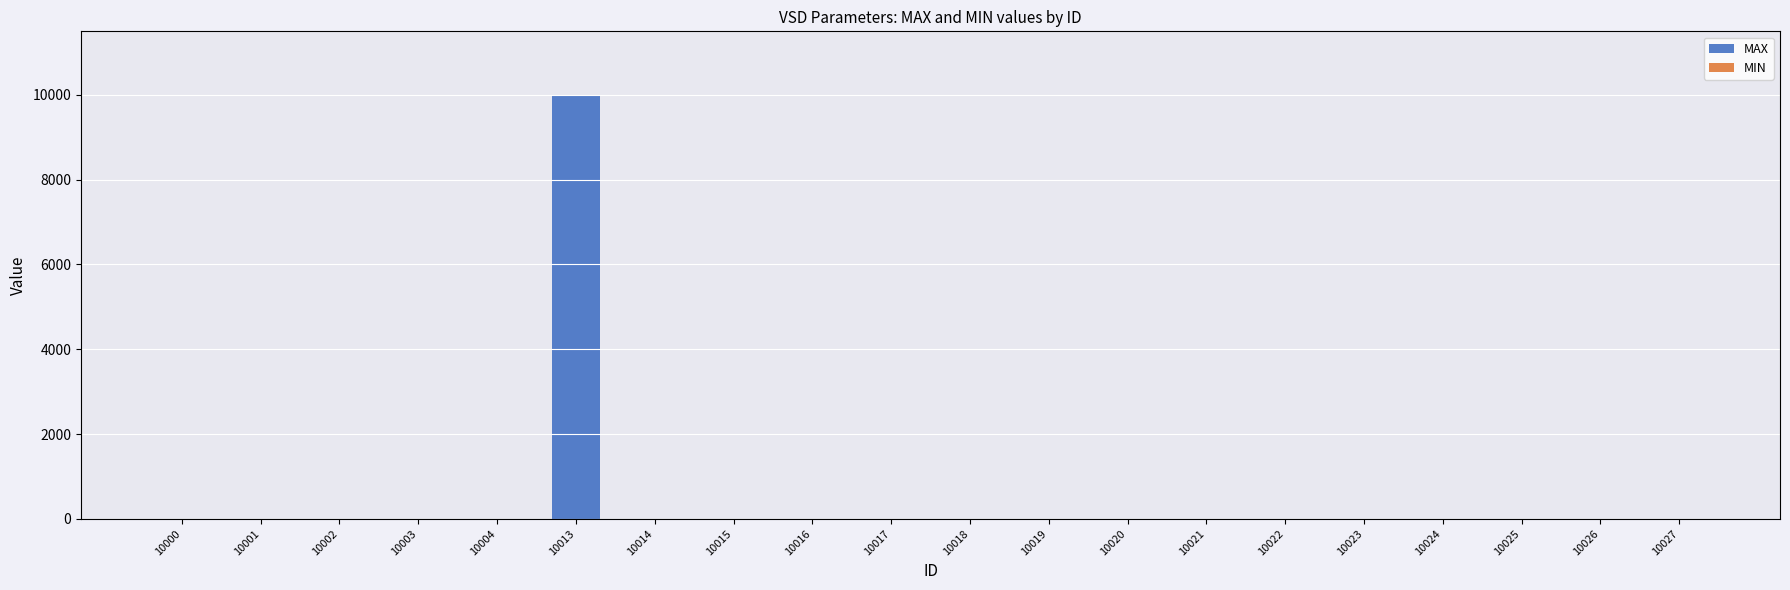

Reading right to left, transcribe all the data shown in this chart.

10027=0	10026=0	10025=0	10024=0	10023=0	10022=0	10021=0	10020=0	10019=0	10018=0	10017=0	10016=0	10015=0	10014=0	10013=9999	10004=0	10003=0	10002=0	10001=0	10000=0